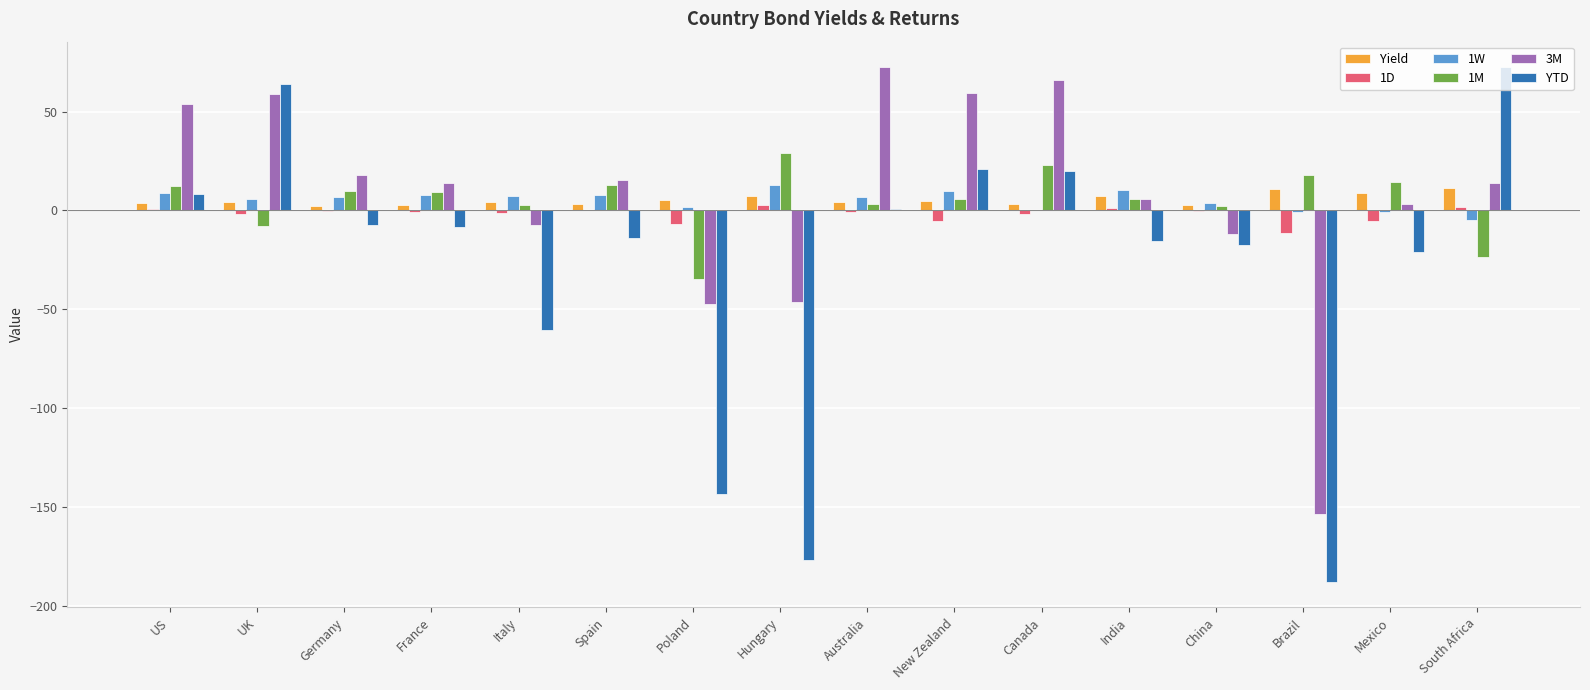

The value of YTD at China is -17.7. True or false?

True